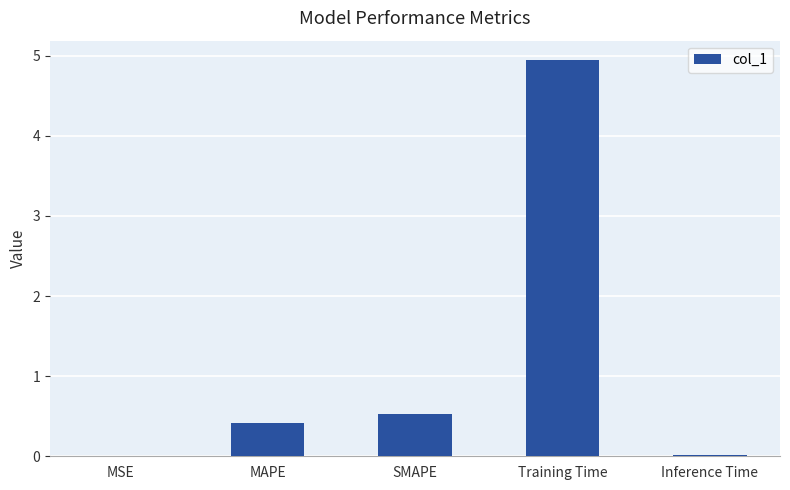

What is the sum of the values at SMAPE and MAPE?

0.9